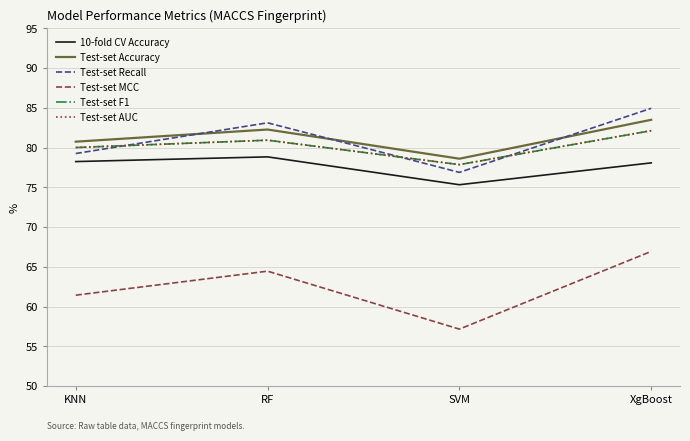

The Test-set Accuracy series shows 78.6 at SVM. True or false?

True